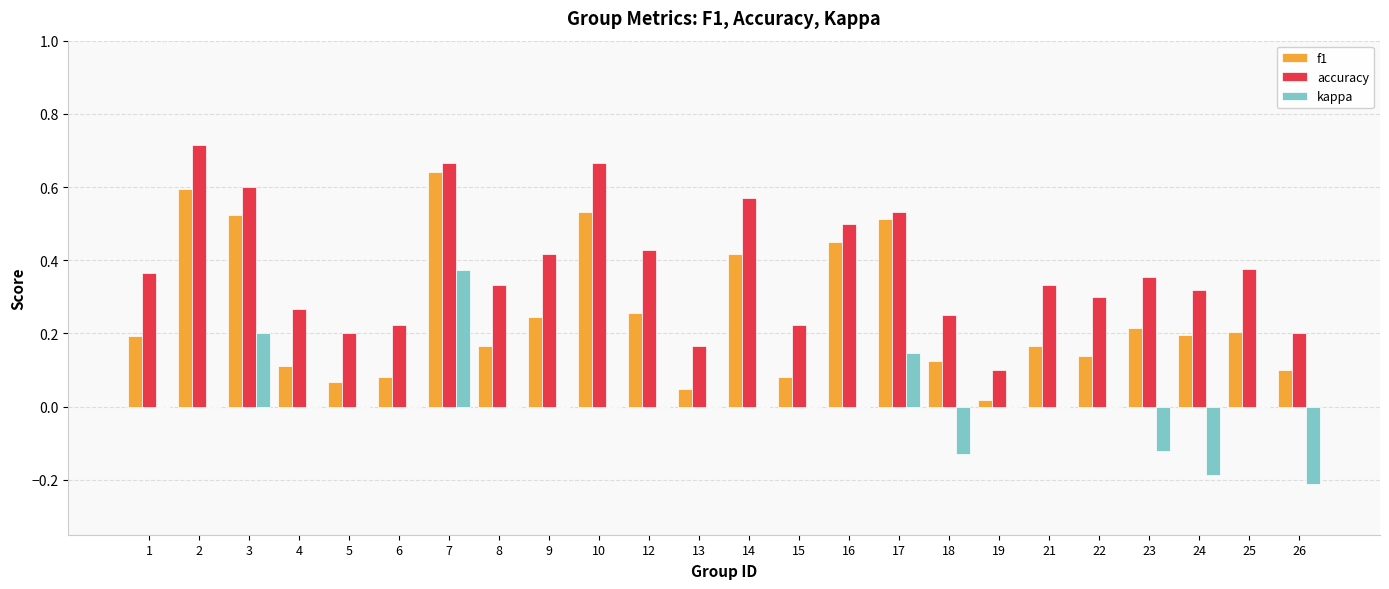

Which category has the highest value in the kappa series?

7